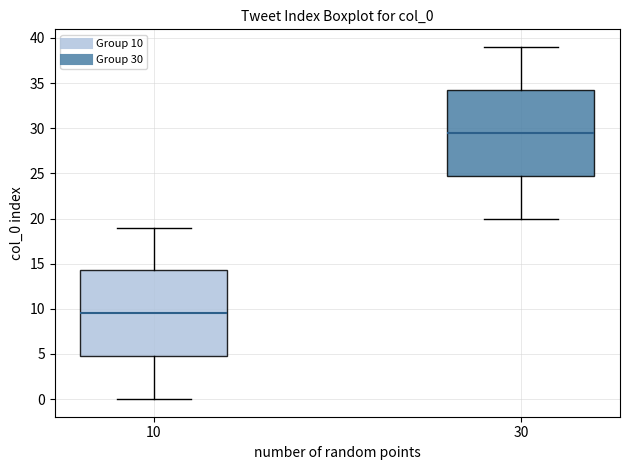

Reading left to right, read every box against the y-axis: the position of its median line, the range the box covers, and the ends of its whiskers. The values are not printed on the chart, so give them approximately, as read against the axis.

10: median 9.5, box 5.0 to 14.5, whiskers 0.0 to 19.0
30: median 29.5, box 25.0 to 34.5, whiskers 20.0 to 39.0